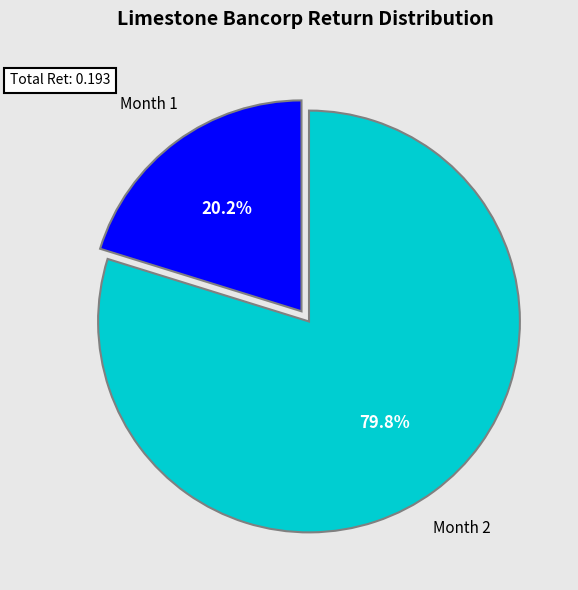

Is there any slice that represents more than half of the pie?

Yes